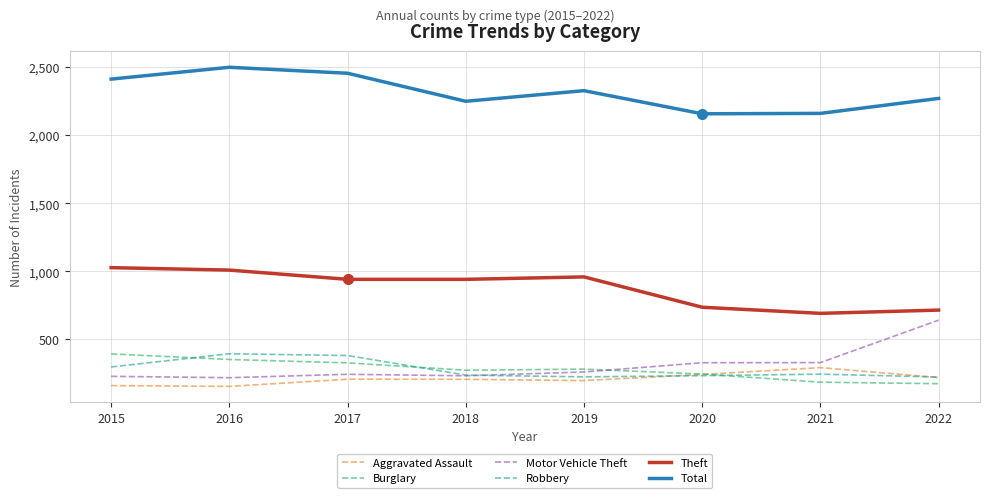

At how many categories does at least one series exceed 1461?

8